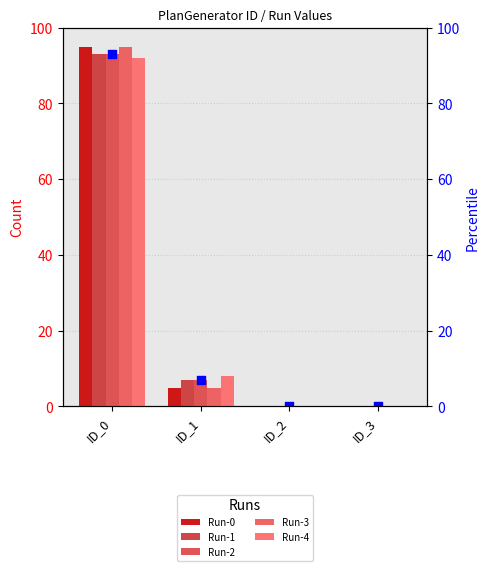

Is the value of Run-4 at ID_2 greater than the value of Run-1 at ID_1?

No